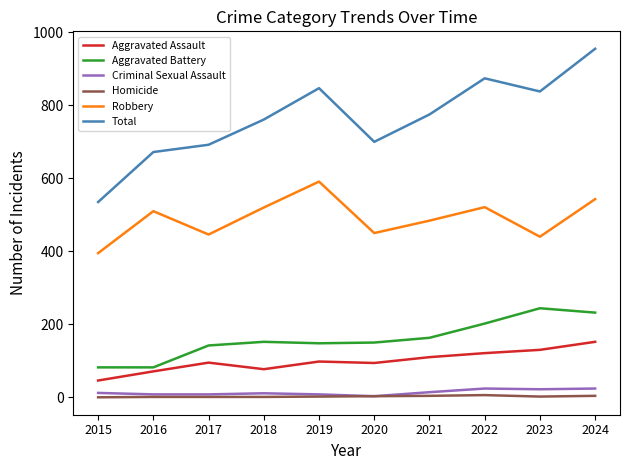

How many distinct data groups are displayed?

6